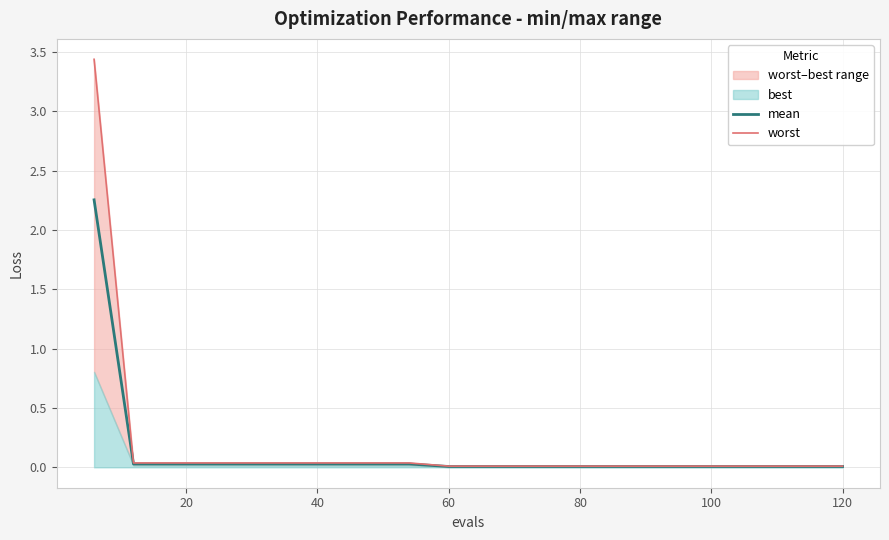

True or false: worst and mean cross at least once.

False